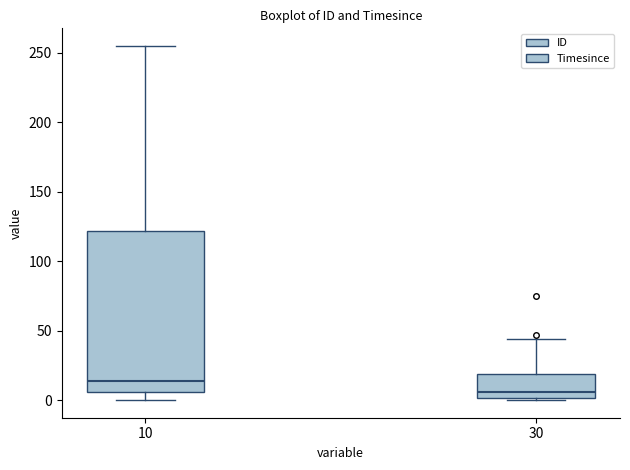

Which box's median line is the highest?

10